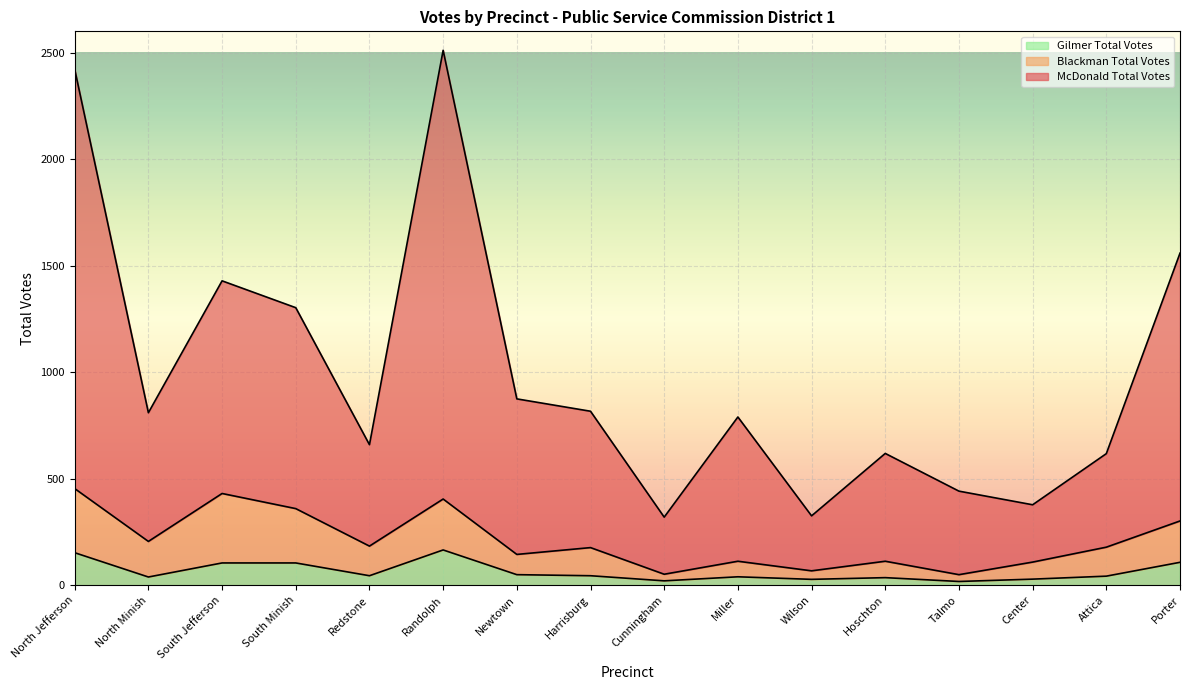

What is the label of the 3rd point from the left?

South Jefferson